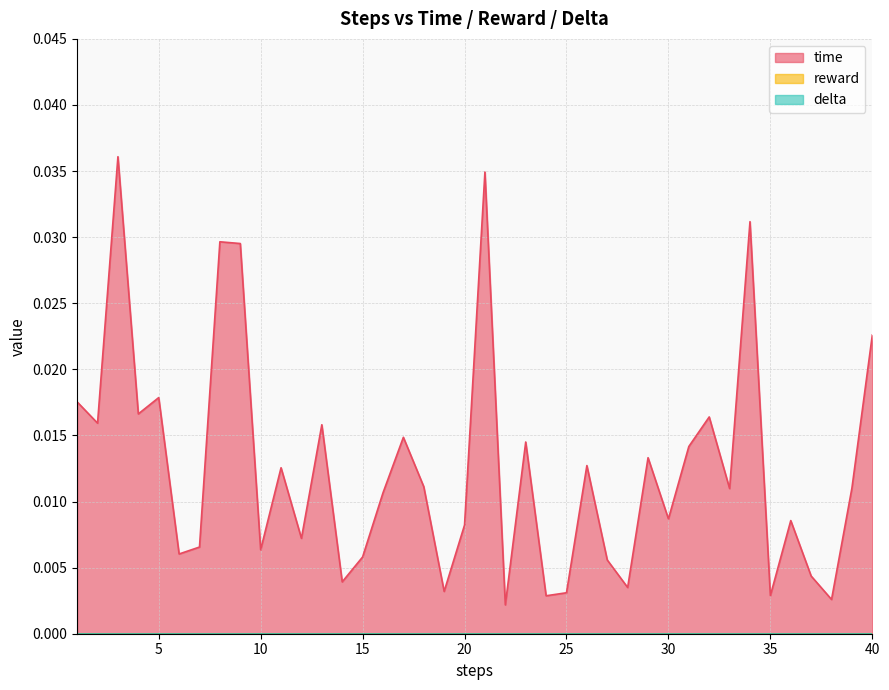

Does the chart have visible grid lines?

Yes